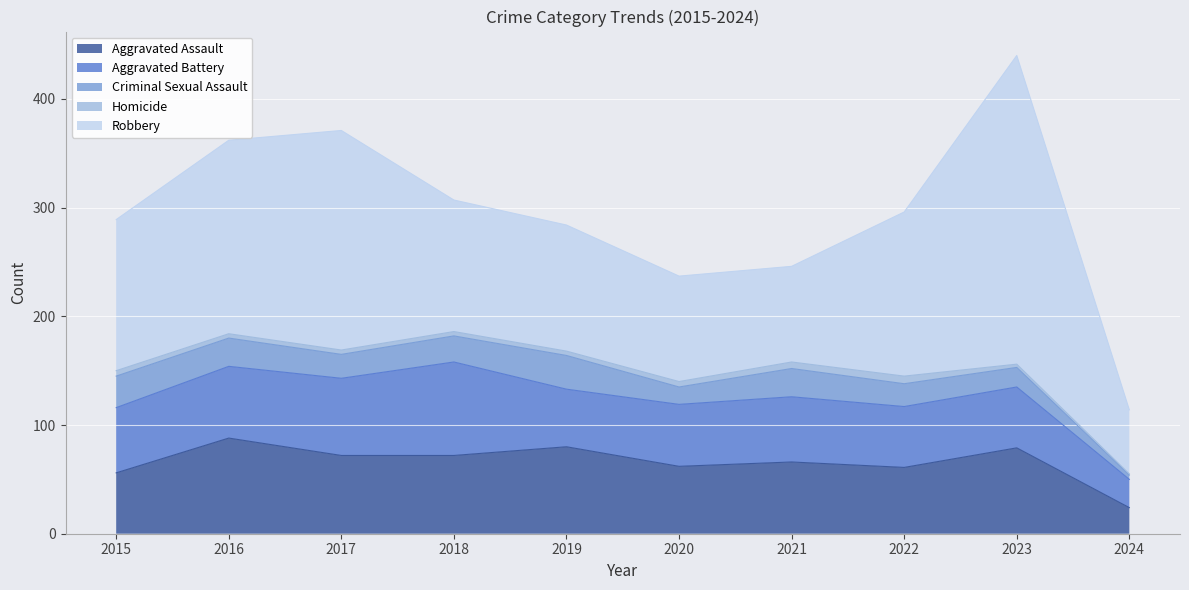

What is the value of the Aggravated Assault point at the 10th from the left?

24